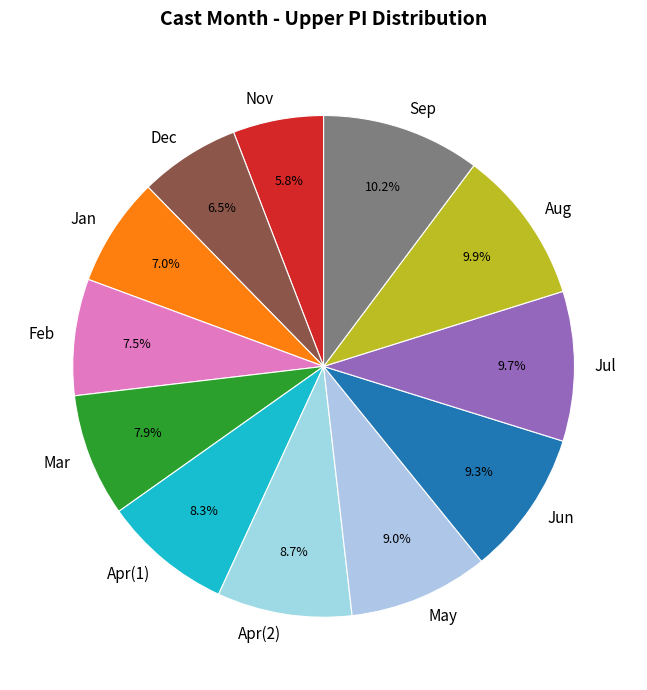

Does any single category account for the majority?

No